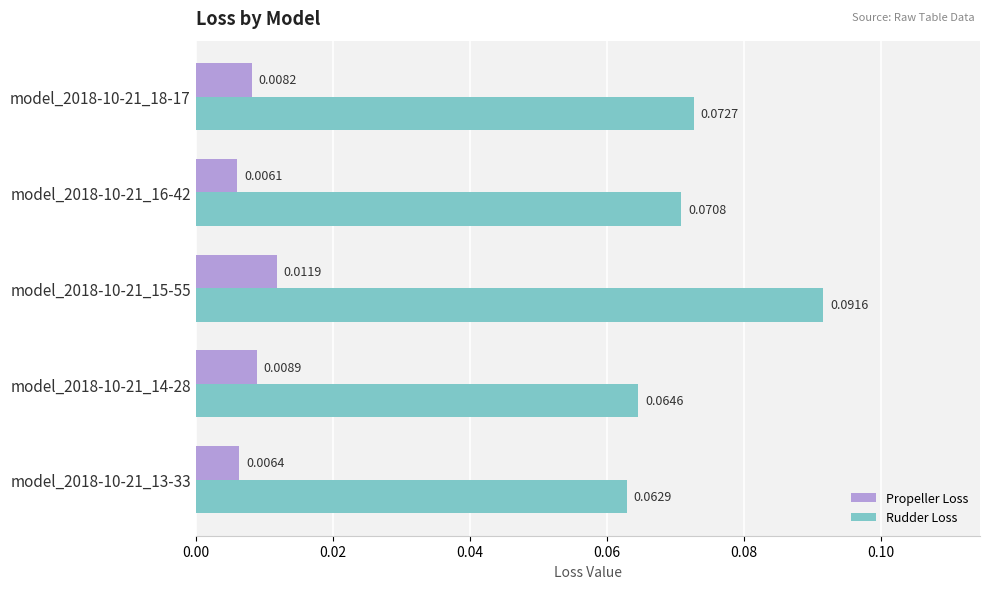

What is the sum of all Rudder Loss values?

0.4